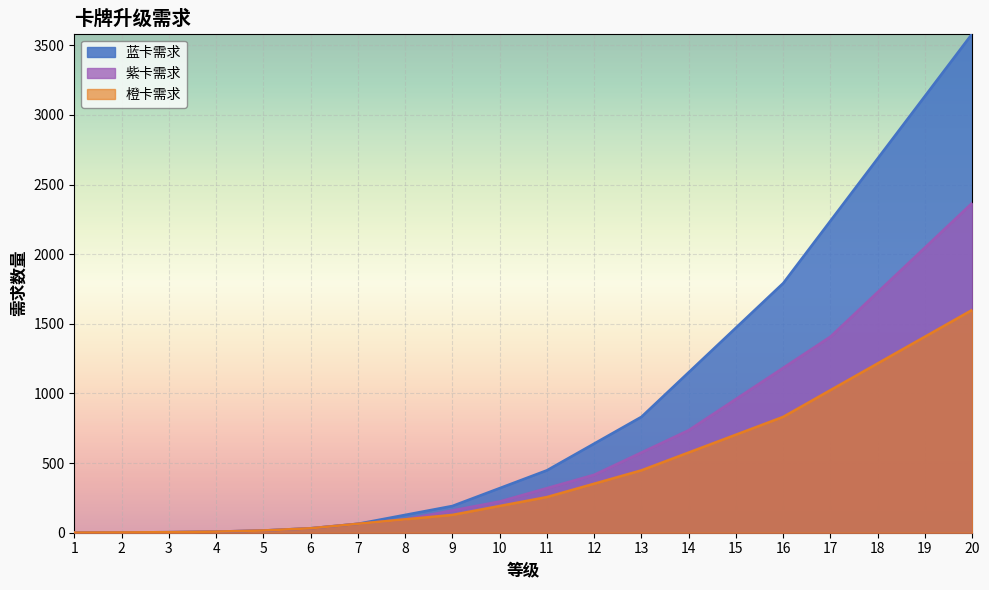

Which series changed the most between 5 and 14?

蓝卡需求